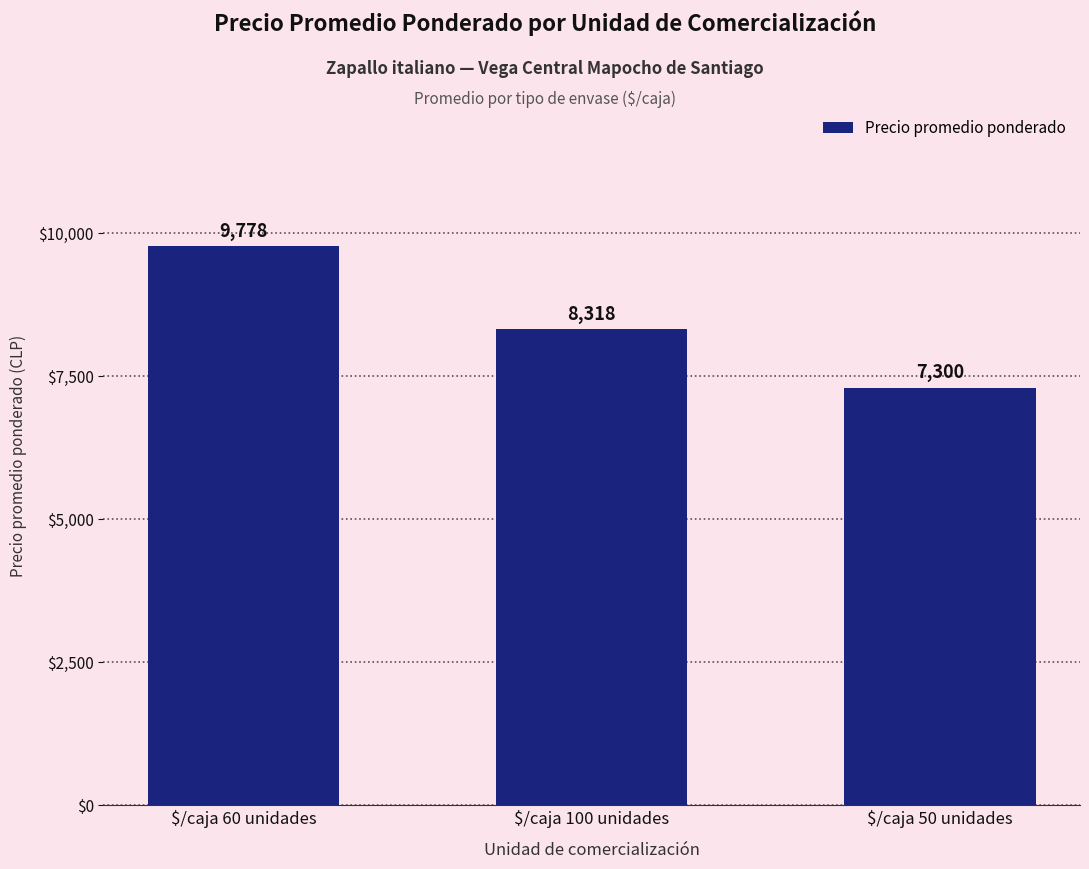

What is the maximum value shown in the chart?

9778